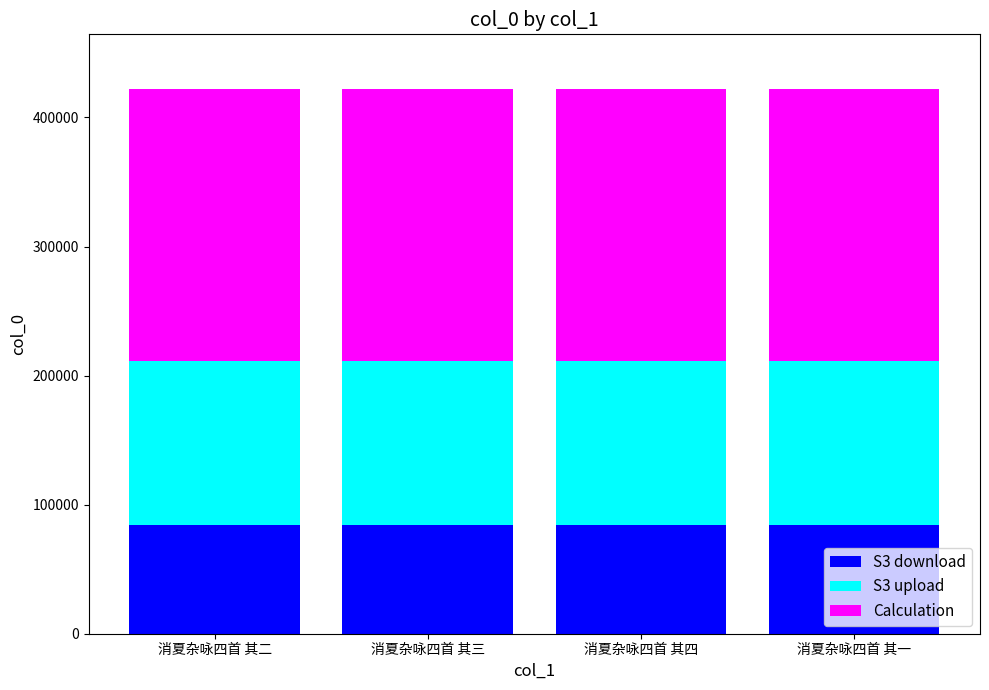

True or false: S3 download has a value of 147295 at 消夏杂咏四首 其二.

False